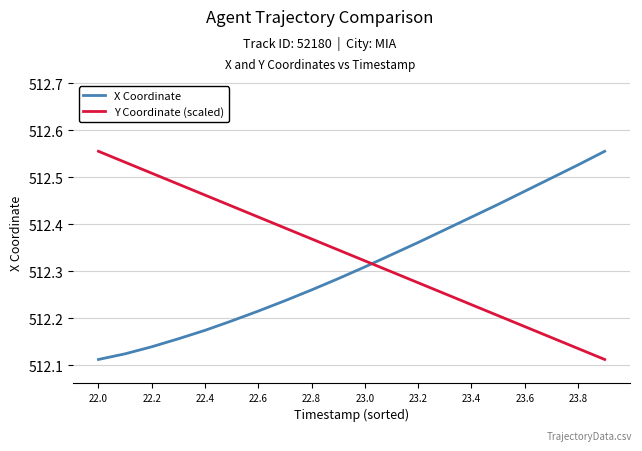

True or false: Y Coordinate (scaled) and X Coordinate cross at least once.

True